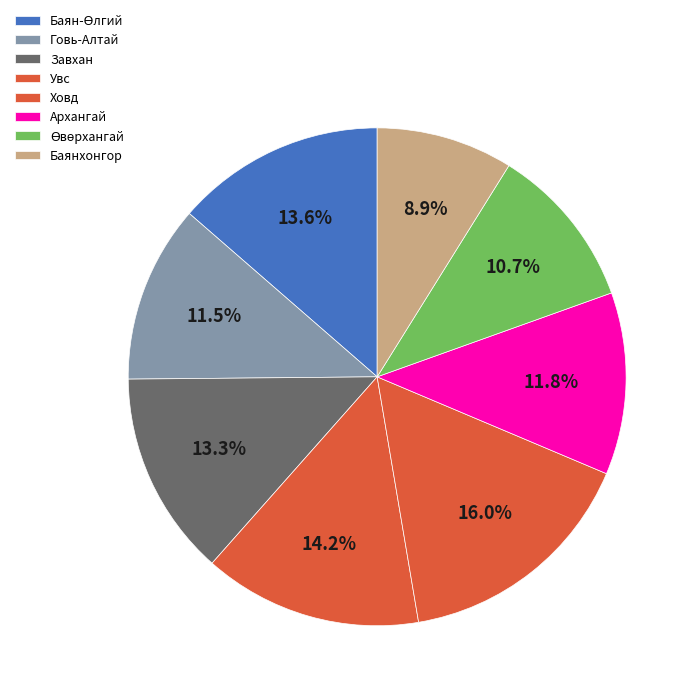

Approximately how many times larger is the value at Увс compared to Говь-Алтай?

1.2